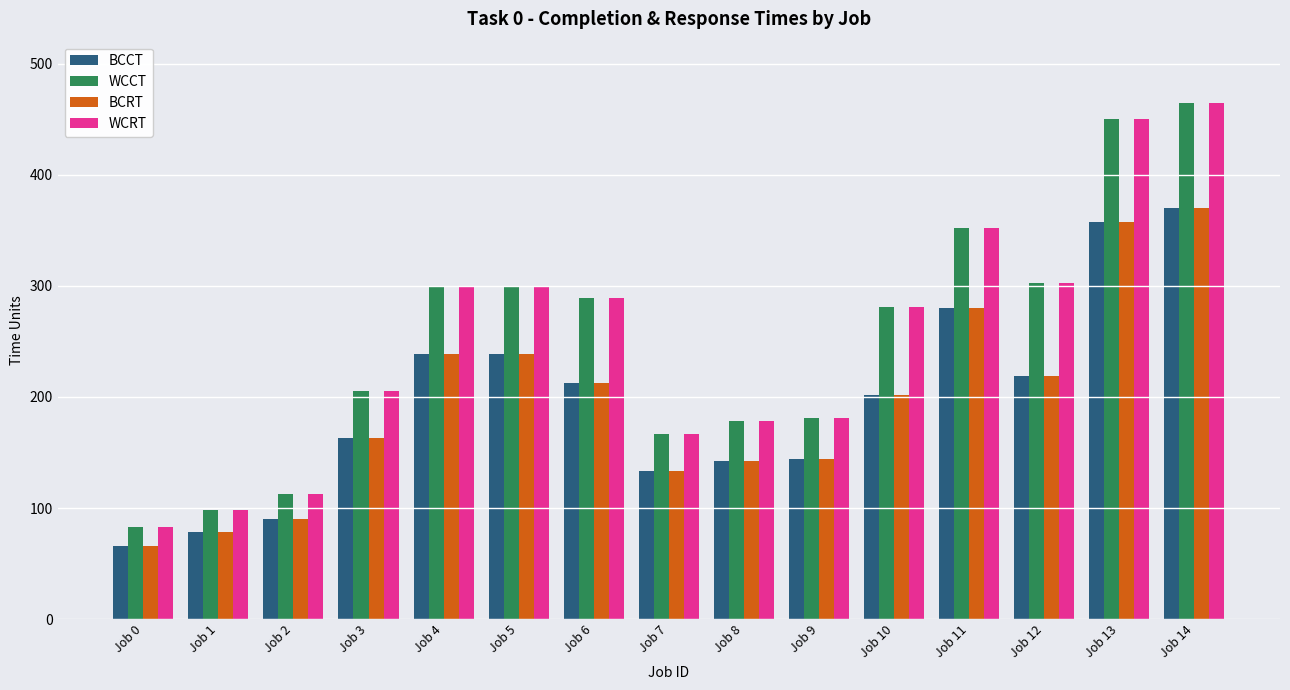

Where does the BCCT series first go above 202?

Job 4